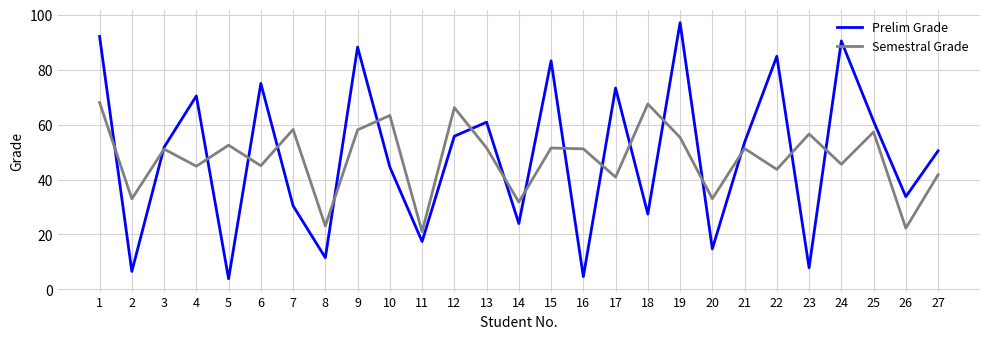

What is the difference between the second highest and minimum values in the Semestral Grade series?

46.5